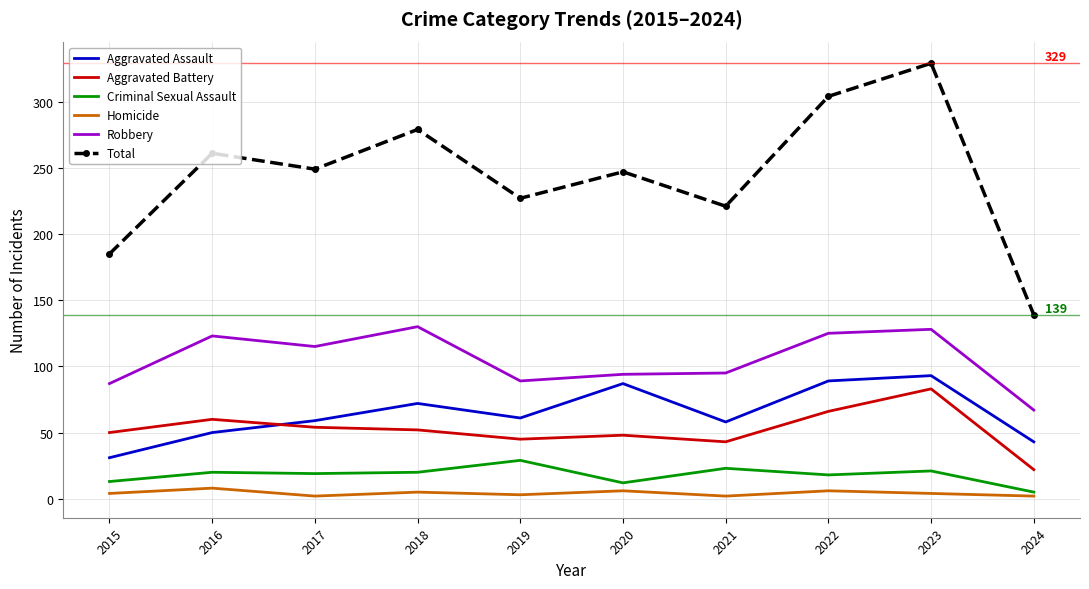

At which category does Robbery reach its first local peak?

2016